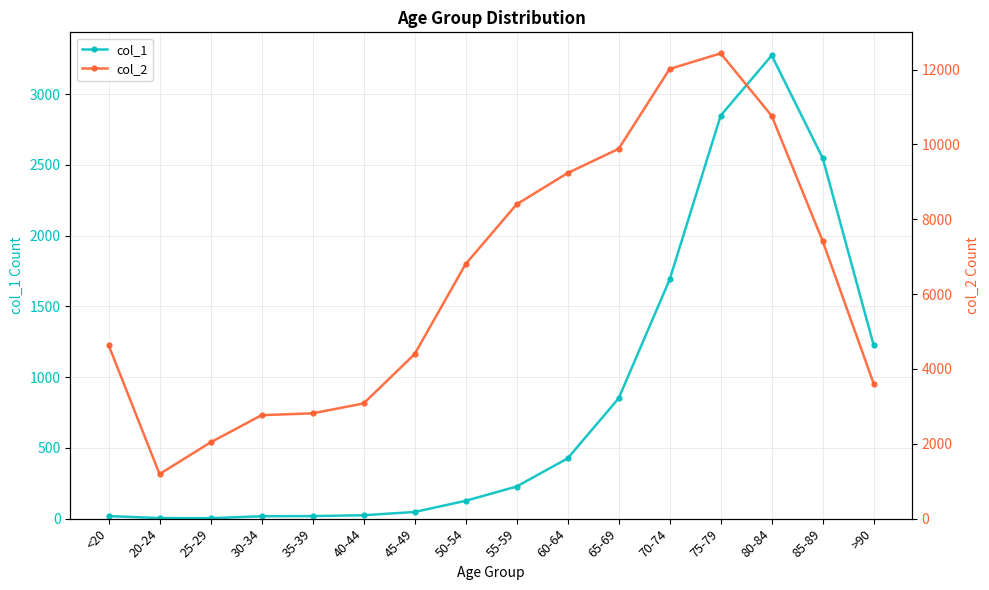

Rank the series at 75-79 from lowest to highest value.

col_1, col_2